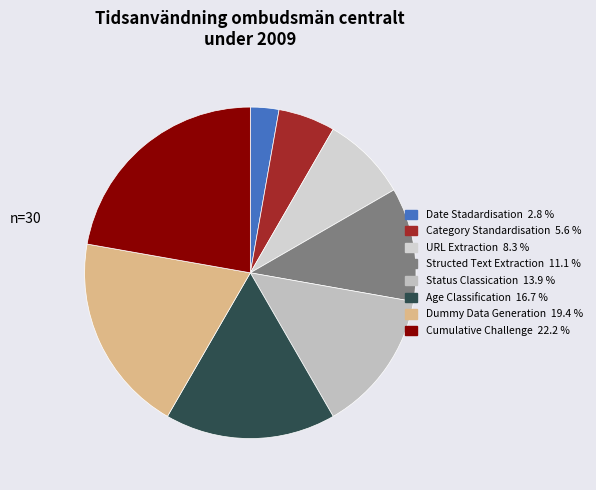

To the nearest percent, what is the difference between the largest and smallest slice percentages?

19%